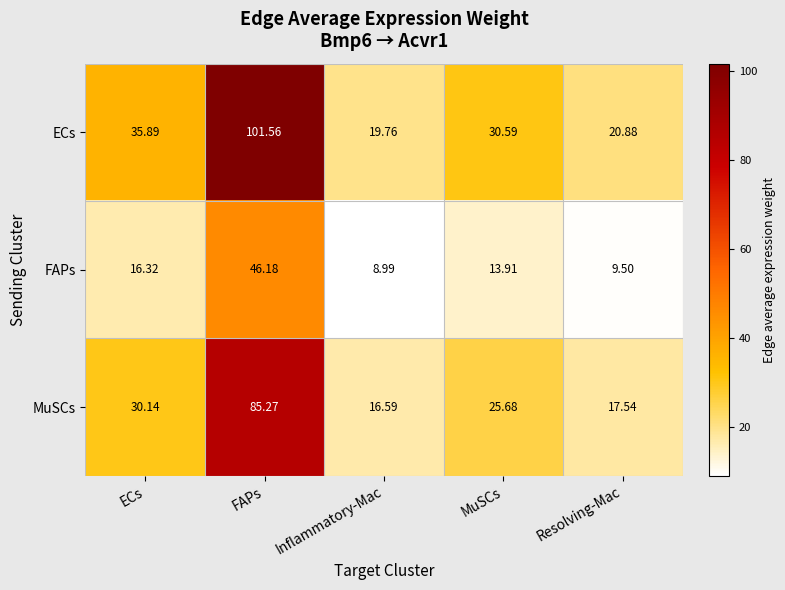

Which series has the widest spread of values?

ECs